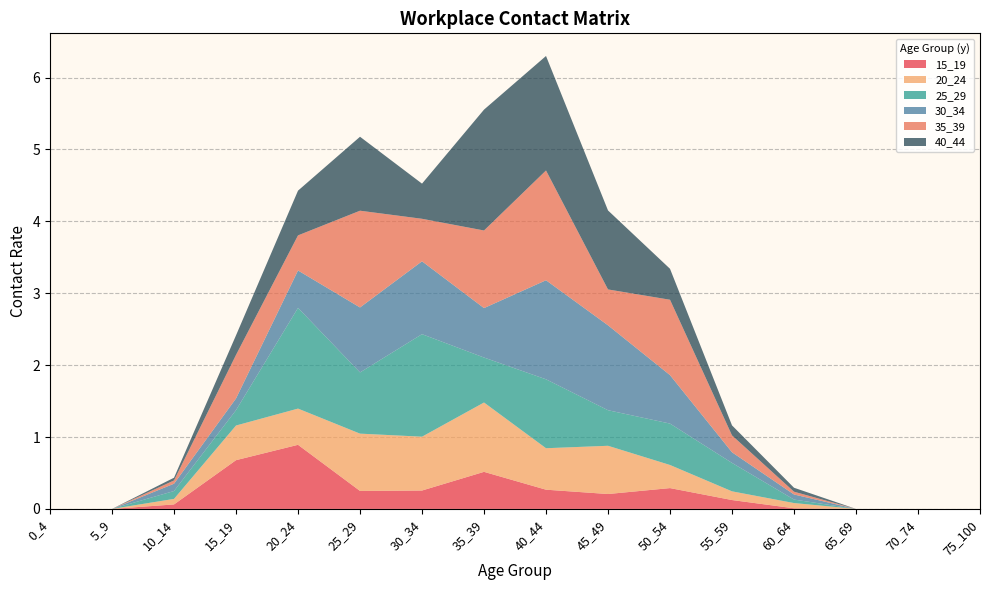

Reading right to left, extract all data points from this chart.

15_19: 75_100=0.0	70_74=0.0	65_69=0.0	60_64=0.0	55_59=0.1	50_54=0.3	45_49=0.2	40_44=0.3	35_39=0.5	30_34=0.3	25_29=0.3	20_24=0.9	15_19=0.7	10_14=0.1	5_9=0.0	0_4=0.0
20_24: 75_100=0.0	70_74=0.0	65_69=0.0	60_64=0.1	55_59=0.1	50_54=0.3	45_49=0.7	40_44=0.6	35_39=1.0	30_34=0.7	25_29=0.8	20_24=0.5	15_19=0.5	10_14=0.1	5_9=0.0	0_4=0.0
25_29: 75_100=0.0	70_74=0.0	65_69=0.0	60_64=0.0	55_59=0.4	50_54=0.6	45_49=0.5	40_44=1.0	35_39=0.6	30_34=1.4	25_29=0.9	20_24=1.4	15_19=0.2	10_14=0.1	5_9=0.0	0_4=0.0
30_34: 75_100=0.0	70_74=0.0	65_69=0.0	60_64=0.1	55_59=0.1	50_54=0.7	45_49=1.2	40_44=1.4	35_39=0.7	30_34=1.0	25_29=0.9	20_24=0.5	15_19=0.2	10_14=0.1	5_9=0.0	0_4=0.0
35_39: 75_100=0.0	70_74=0.0	65_69=0.0	60_64=0.0	55_59=0.2	50_54=1.0	45_49=0.5	40_44=1.5	35_39=1.1	30_34=0.6	25_29=1.3	20_24=0.5	15_19=0.6	10_14=0.0	5_9=0.0	0_4=0.0
40_44: 75_100=0.0	70_74=0.0	65_69=0.0	60_64=0.1	55_59=0.1	50_54=0.4	45_49=1.1	40_44=1.6	35_39=1.7	30_34=0.5	25_29=1.0	20_24=0.6	15_19=0.3	10_14=0.0	5_9=0.0	0_4=0.0